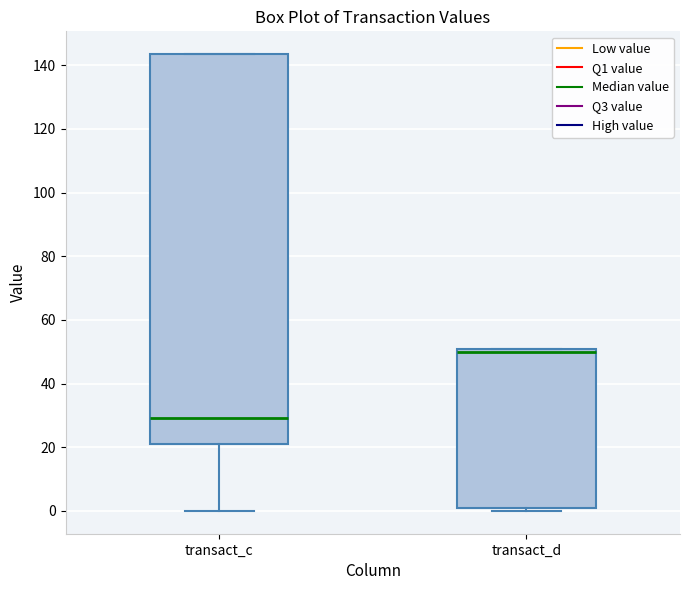

Which box has the highest median line?

transact_d